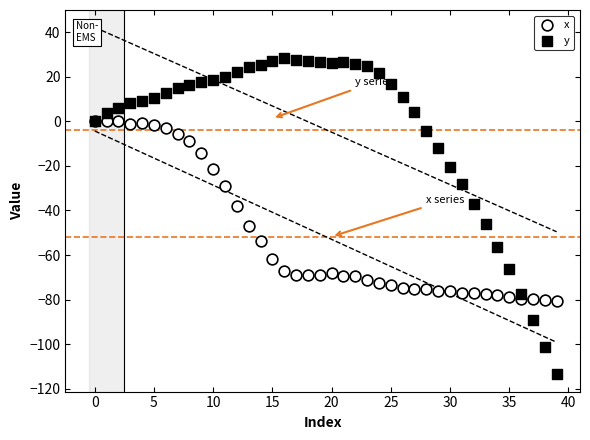

What are all the series names shown in the legend?

x, y